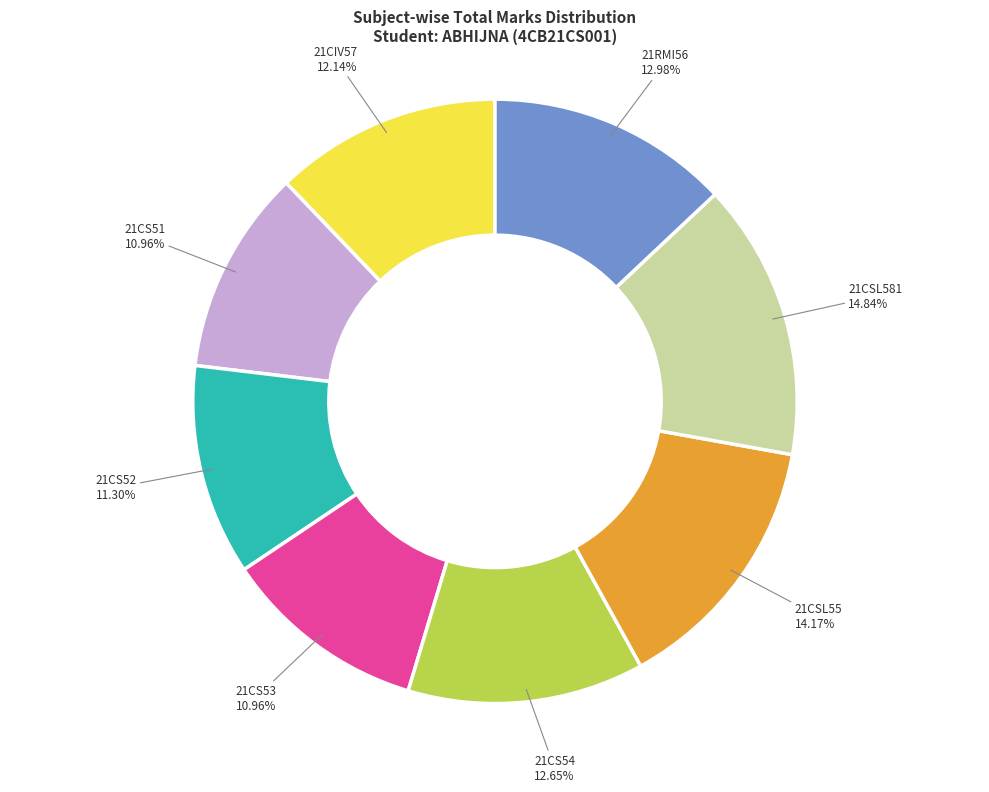

How many slices are in this pie chart?

8